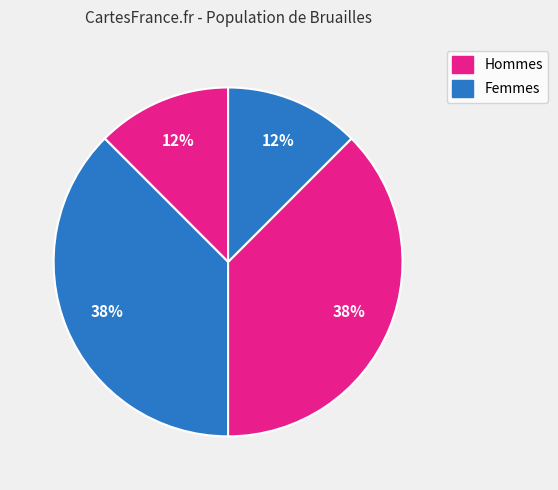

How many slices are in this pie chart?

4